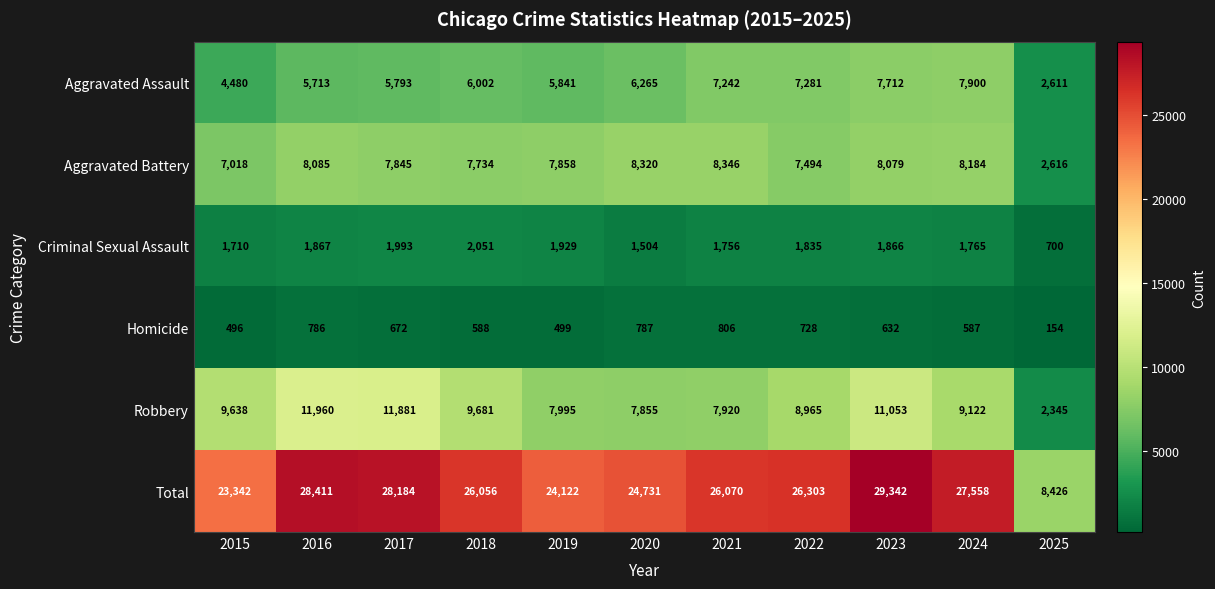

True or false: Aggravated Assault has a value of 9388 at 2018.

False